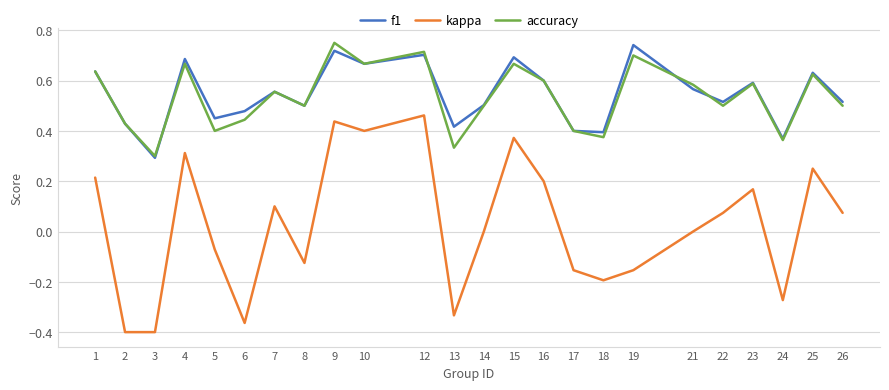

How many accuracy values are between 0 and 1?

24